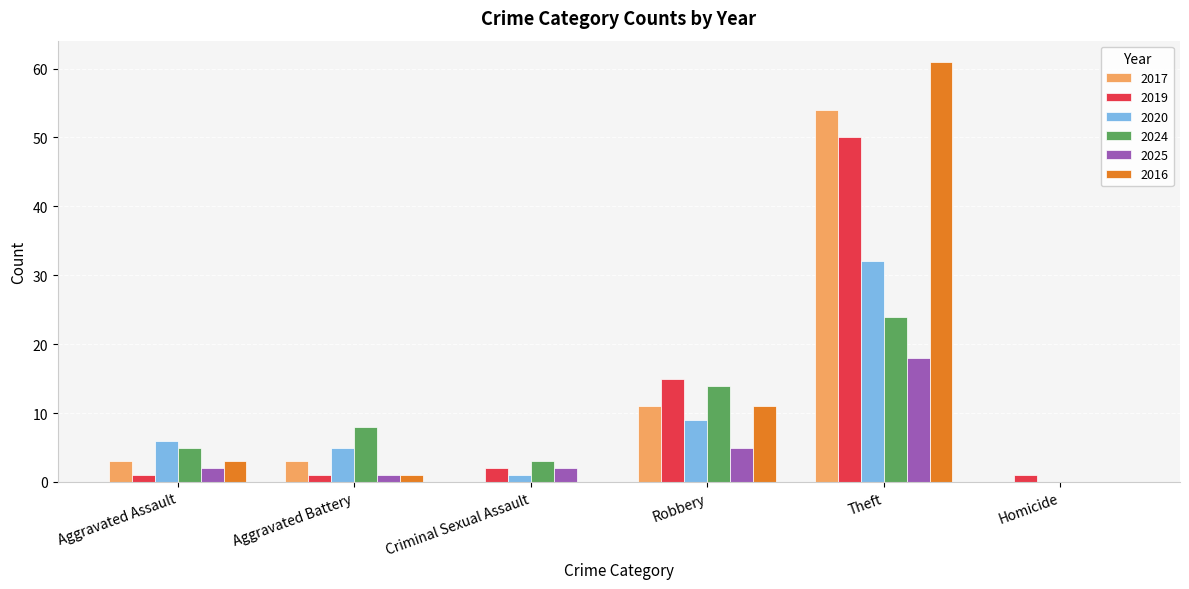

At which label is 2020 closest to 16?

Robbery